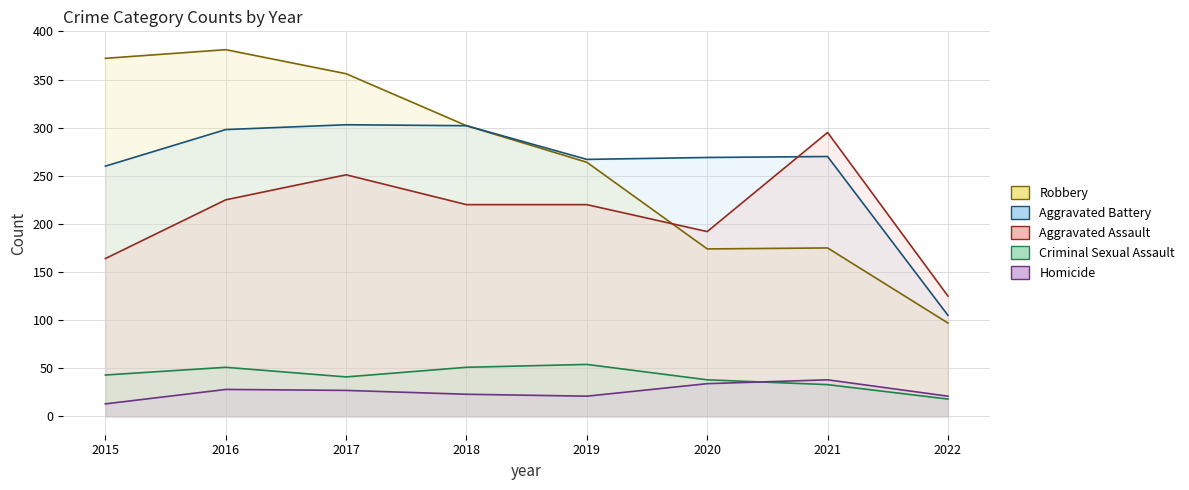

Between 2021 and 2018, which is larger?

2021